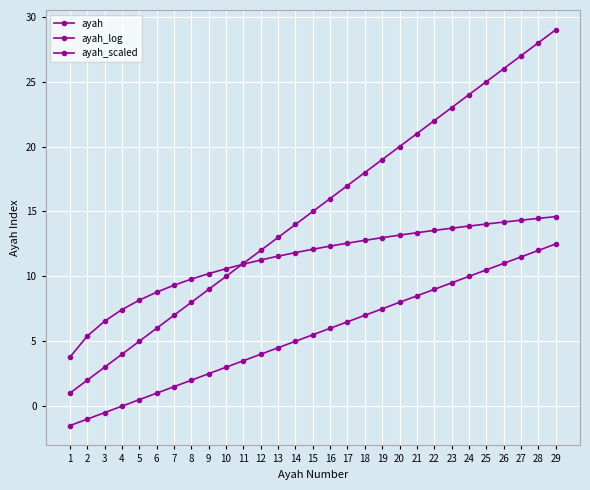

Does the chart have visible grid lines?

Yes